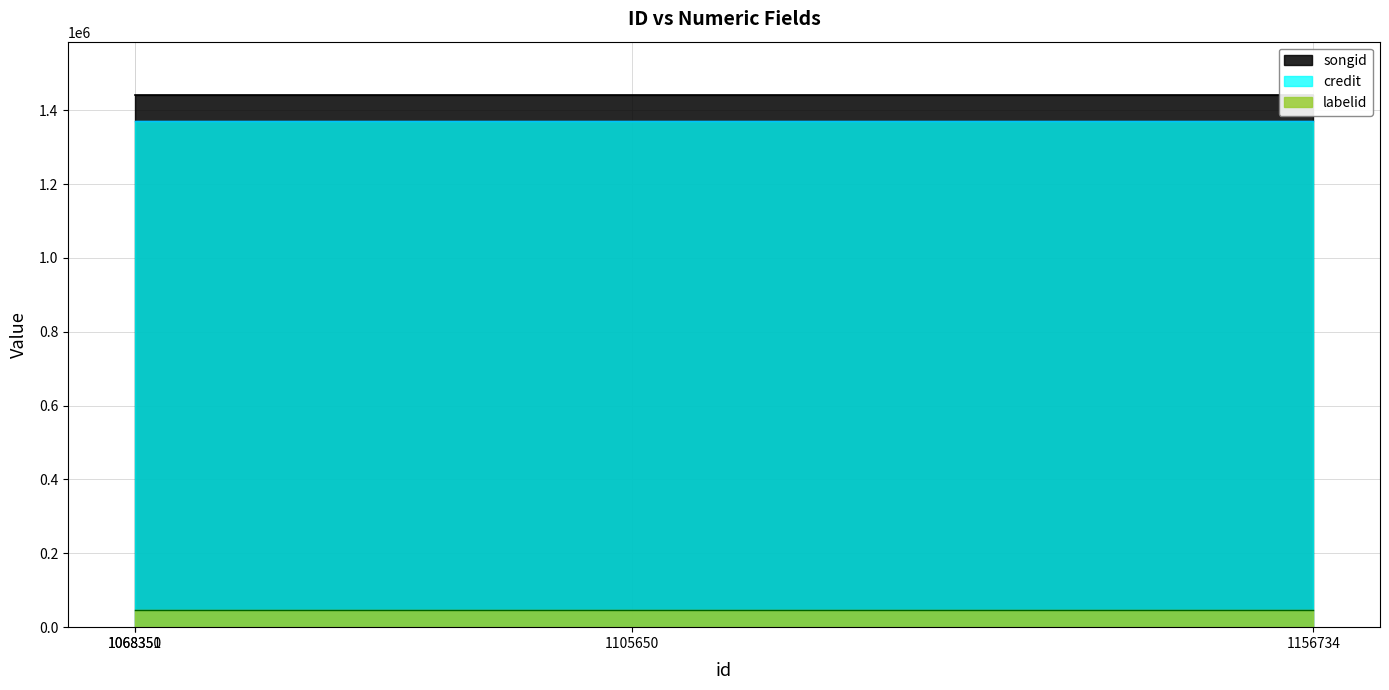

Is the value of songid at 1068351 greater than the value of labelid at 1105650?

Yes